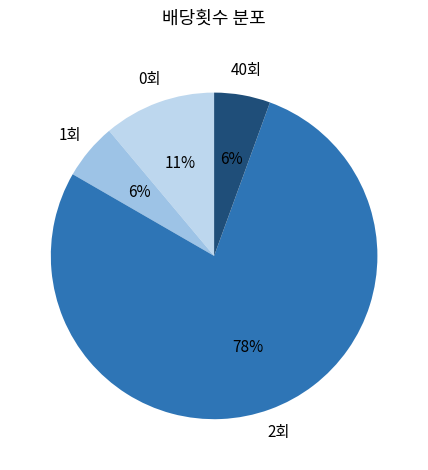

True or false: 40회 accounts for 14% of the total.

False